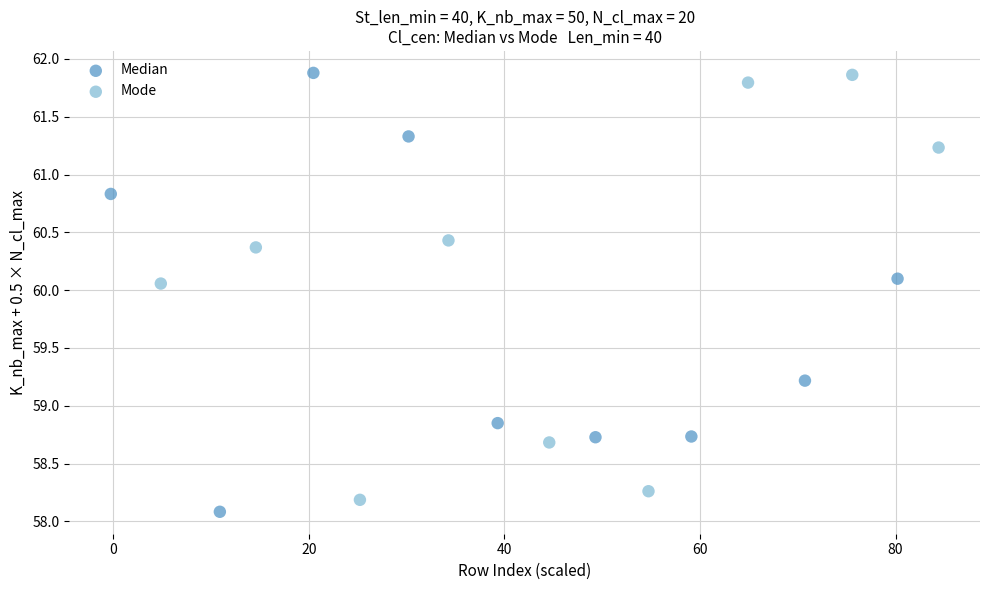

Which series reaches the minimum Y coordinate?

Median